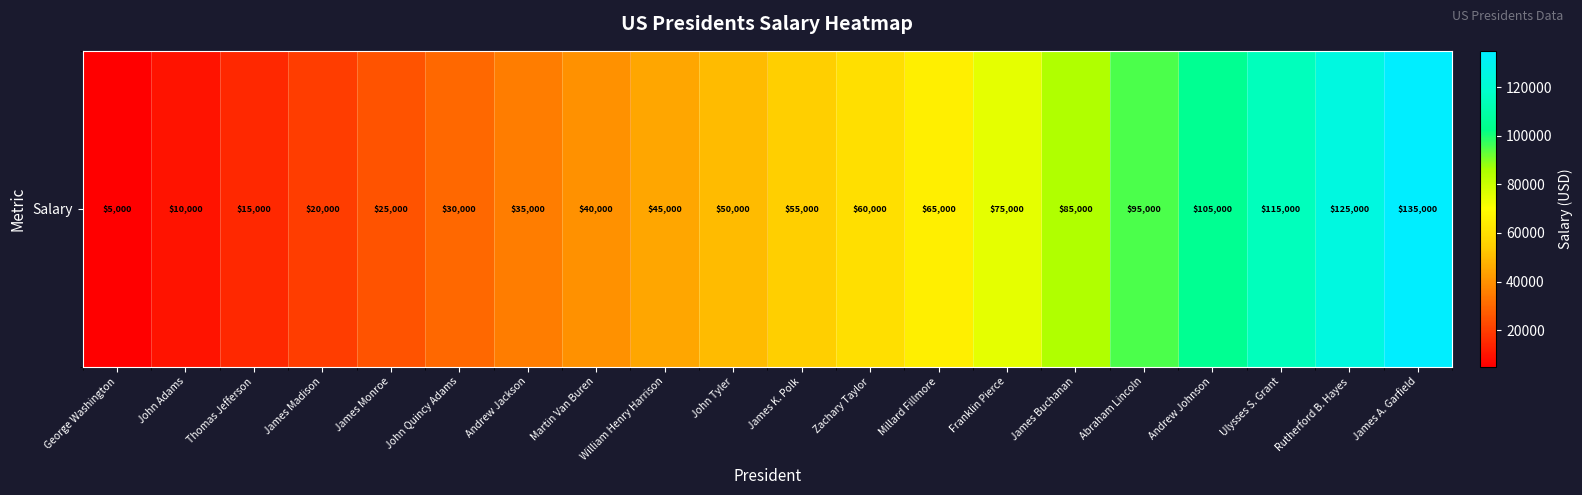

What is the sum of all values?

1190000